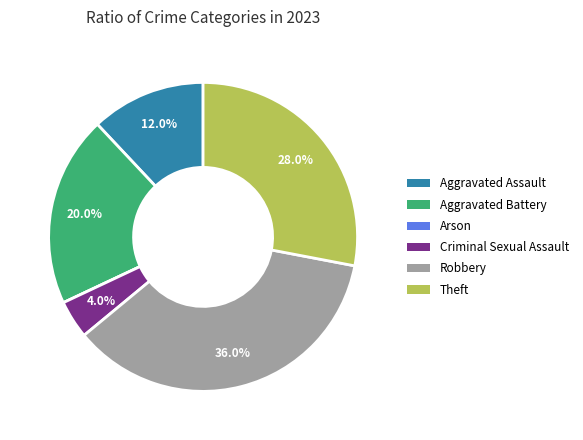

What is the largest slice in the pie chart?

Robbery